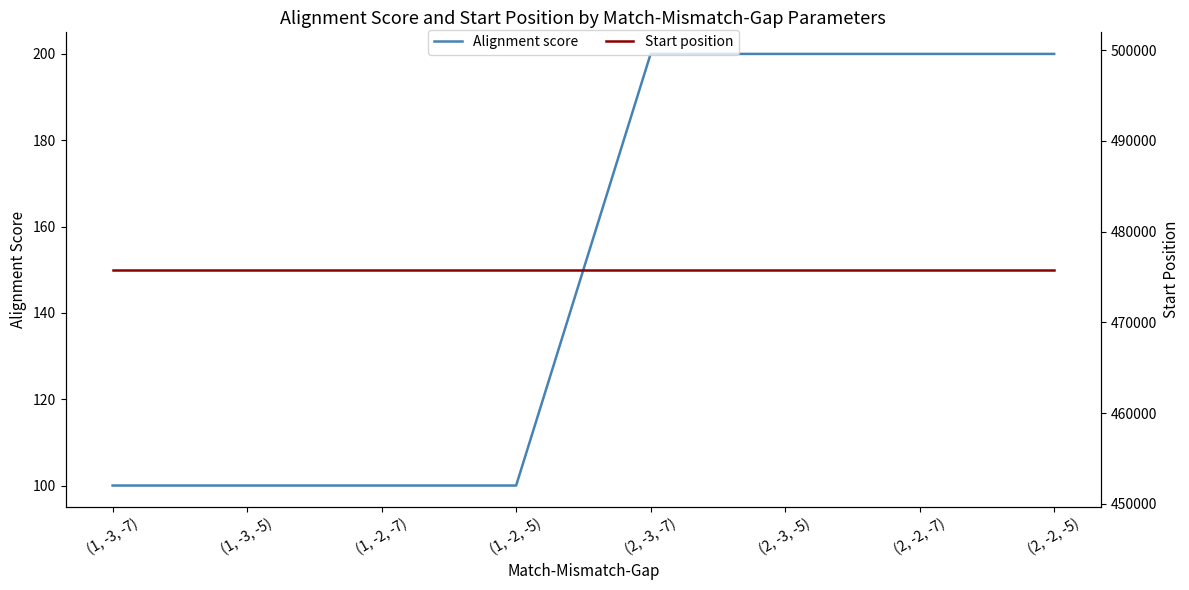

True or false: Start position has a value of 475799 at (1, -3, -7).

True